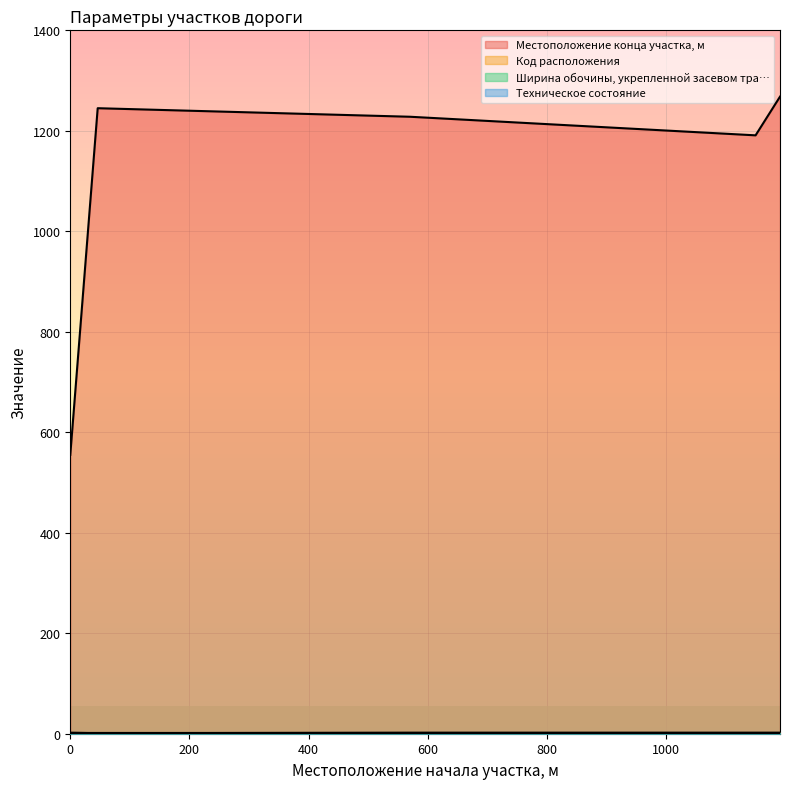

What is the sum of all Код расположения values?

9